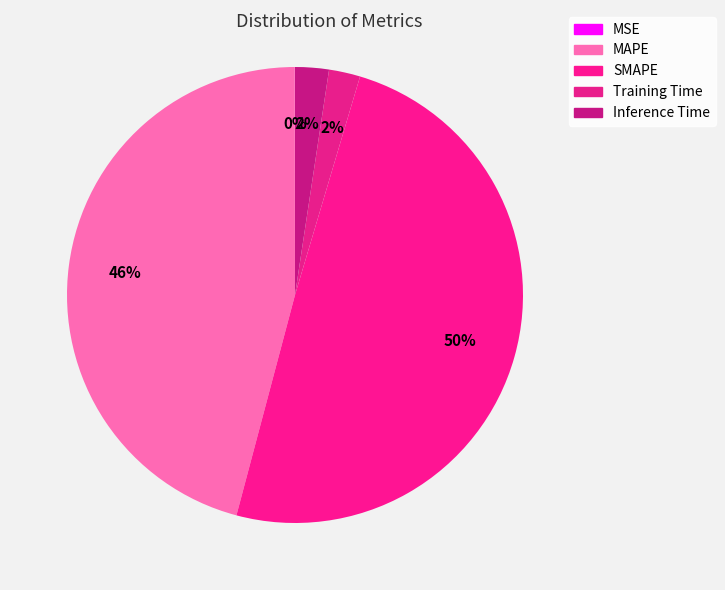

Count the number of slices in the pie.

5